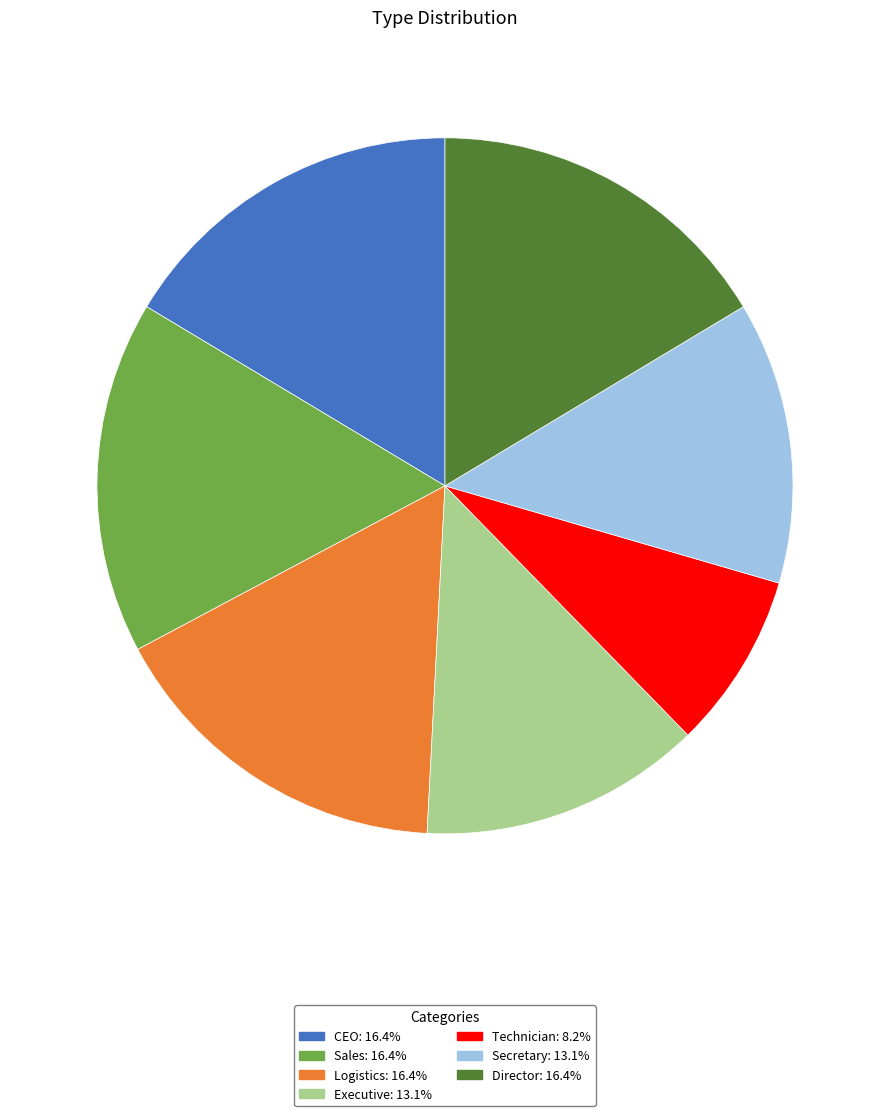

Which category has the smallest portion of the pie?

Technician